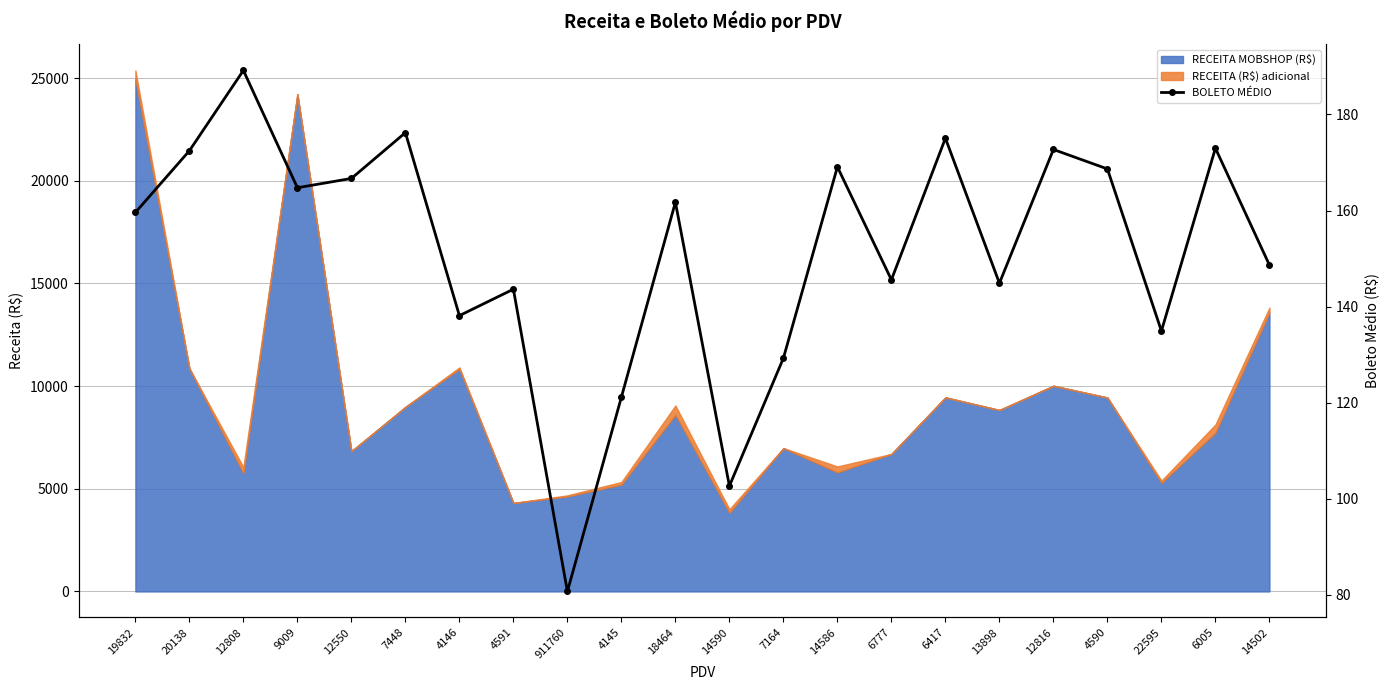

Count the number of categories in the chart.

22